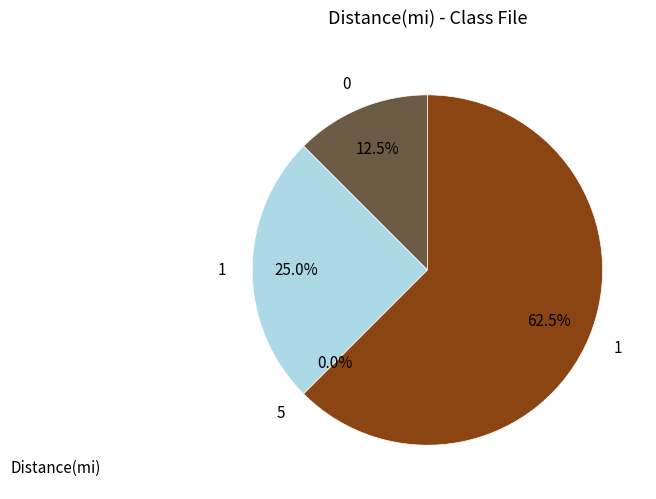

True or false: 1 accounts for 62% of the total.

True